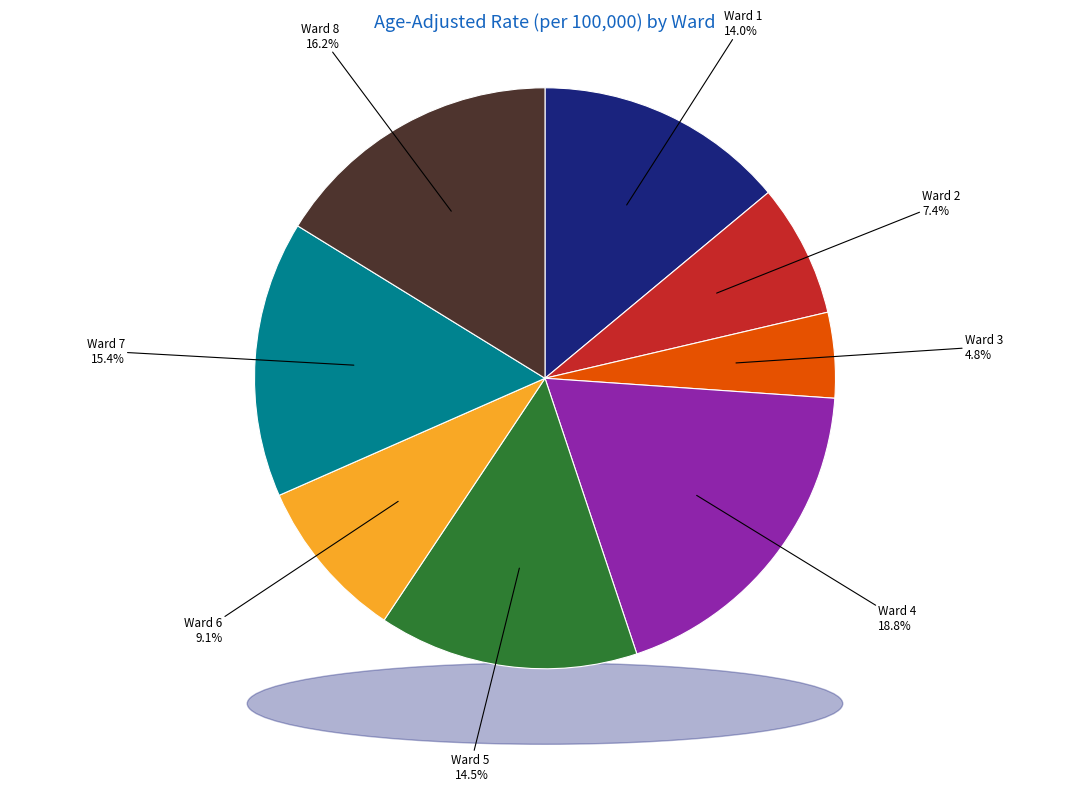

What percentage is the Ward 1 slice, to the nearest percent?

14%